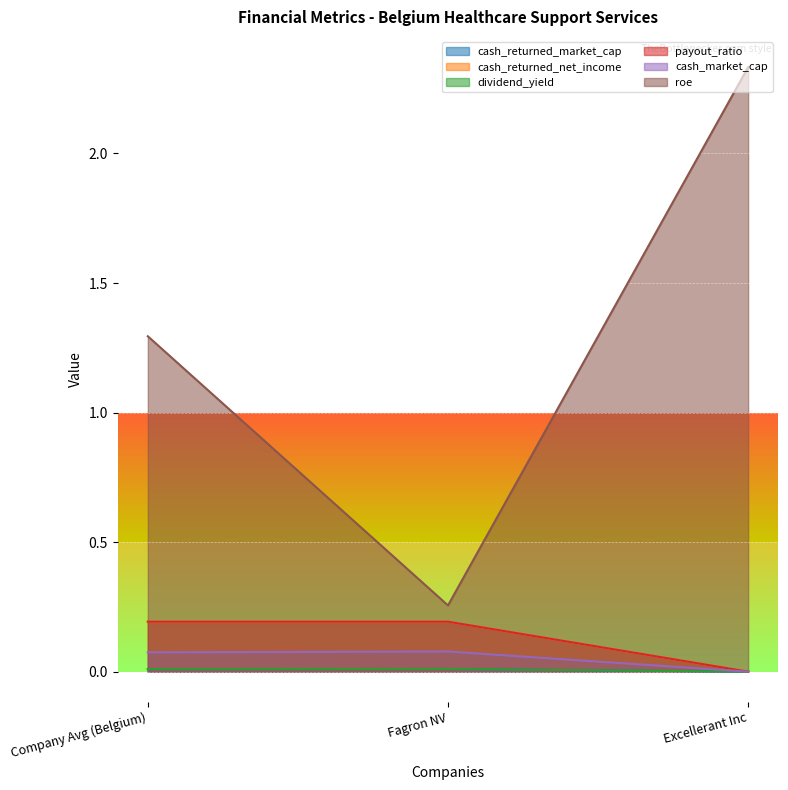

What is the label of the 2nd point from the left?

Fagron NV